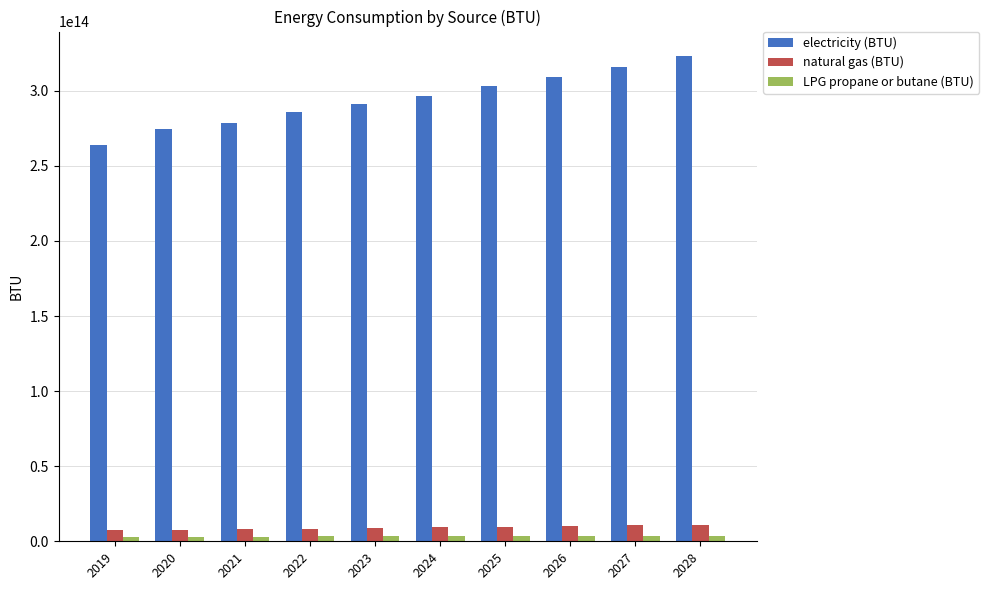

Is it true that natural gas (BTU) equals 10606010454062.1 at 2027?

True